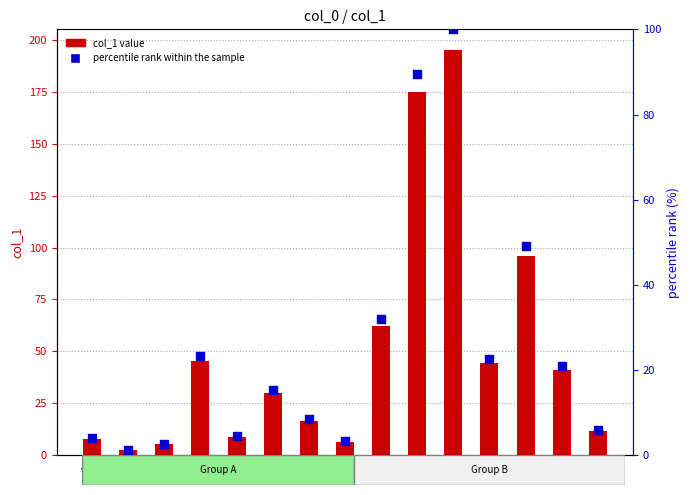

Which series contains the lowest Y value?

percentile rank within the sample